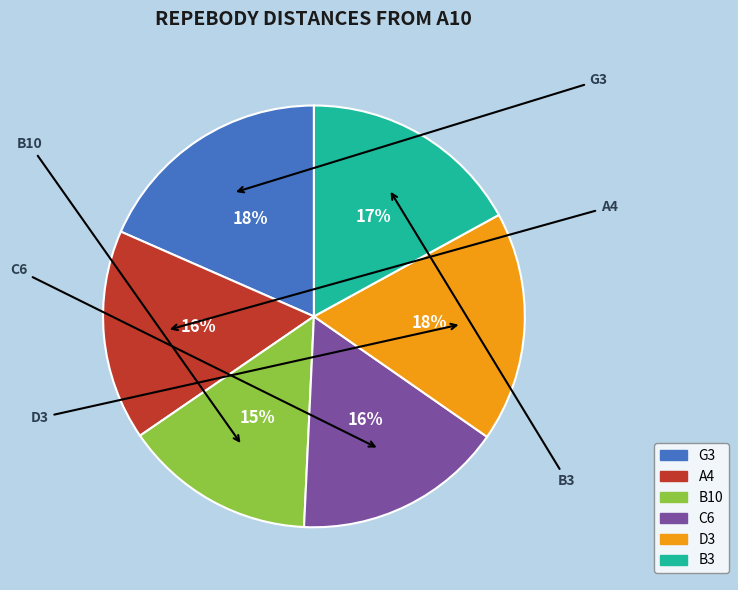

To the nearest percent, what is the combined percentage of B3 and B10?

32%